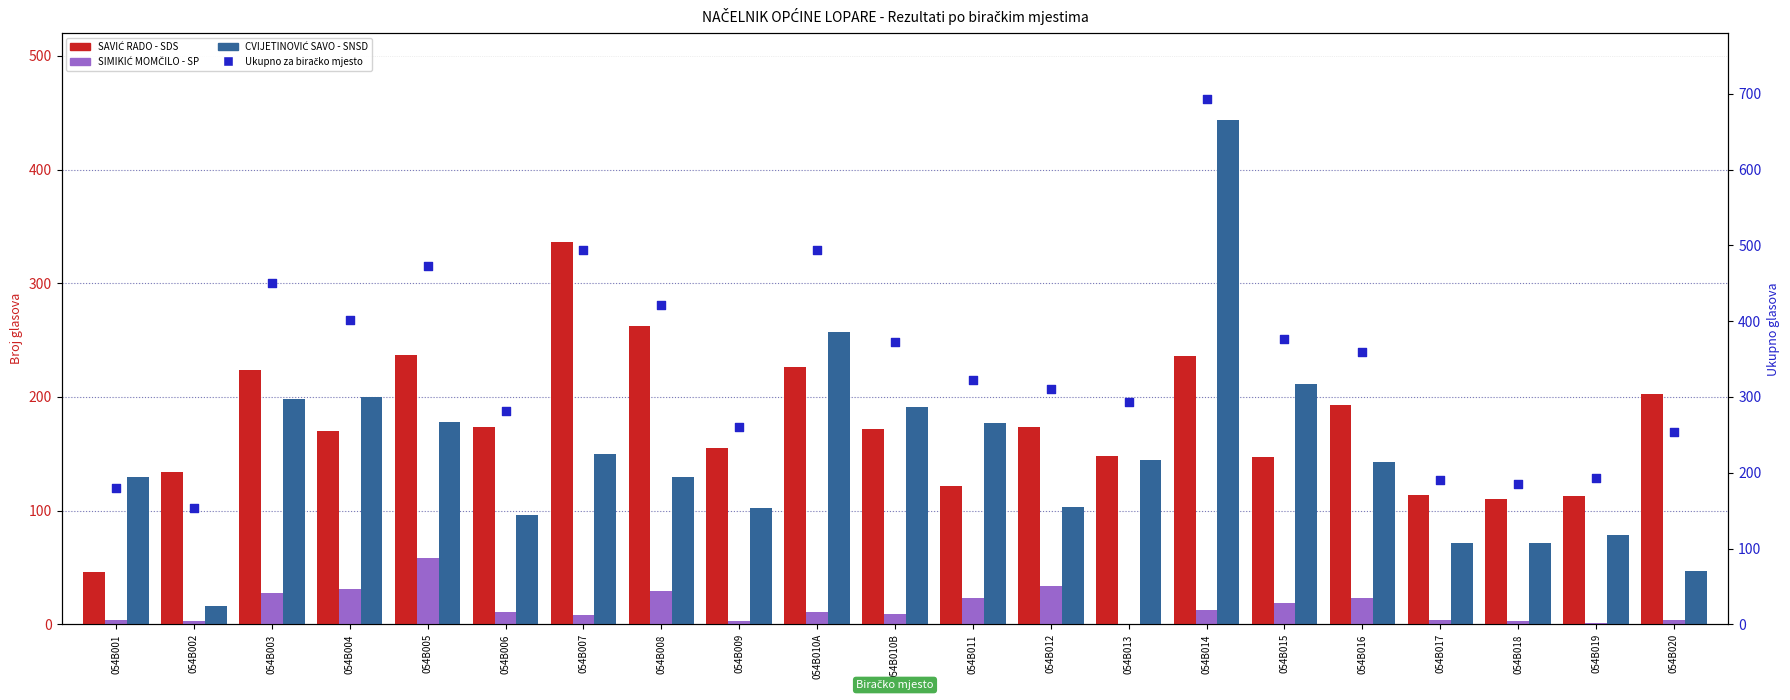

Is the value of Ukupno za biračko mjesto at 054B006 greater than the value of CVIJETINOVIĆ SAVO - SNSD at 054B001?

Yes